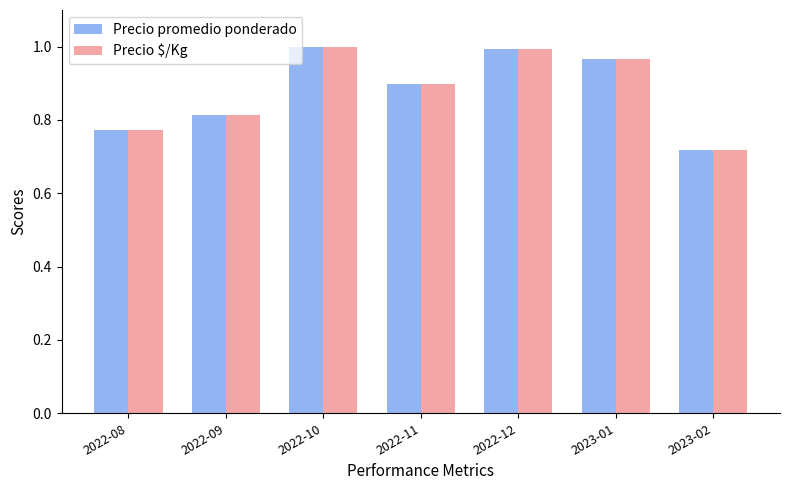

How many data points does each series have?

7